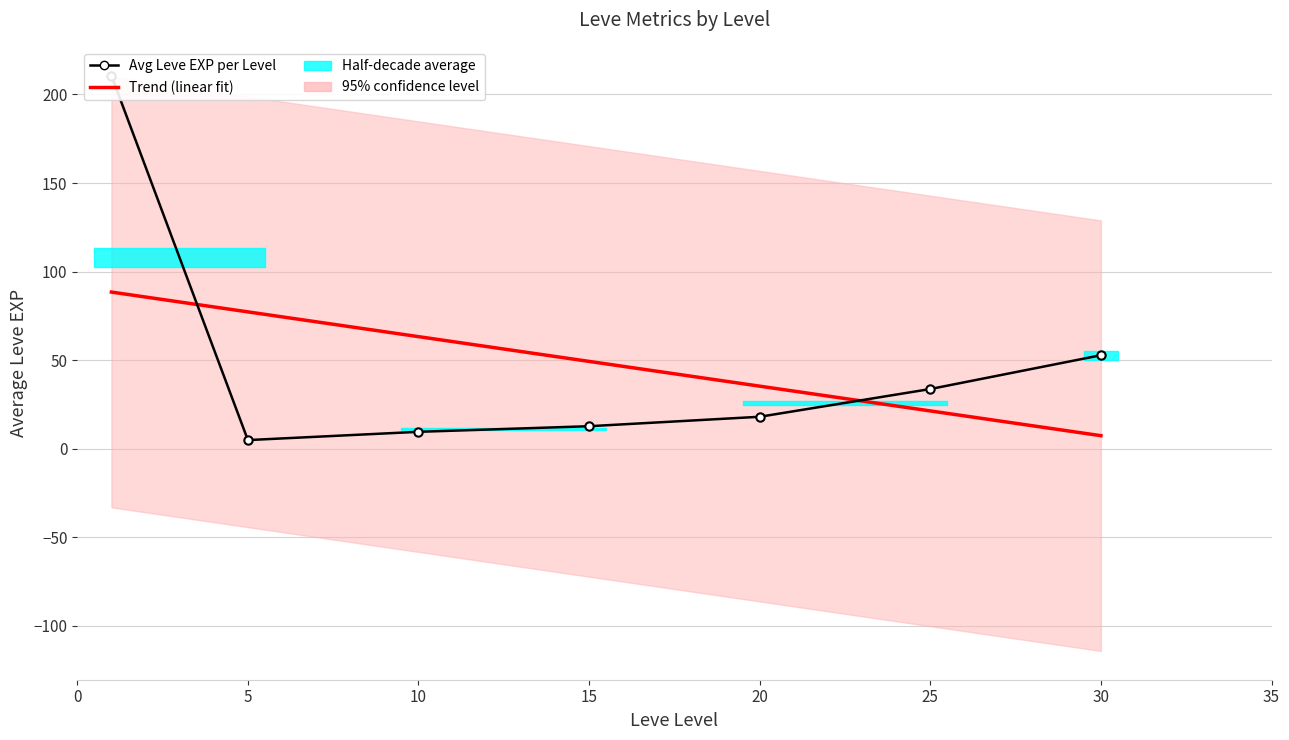

What is the total value across all series at 15?

61.9